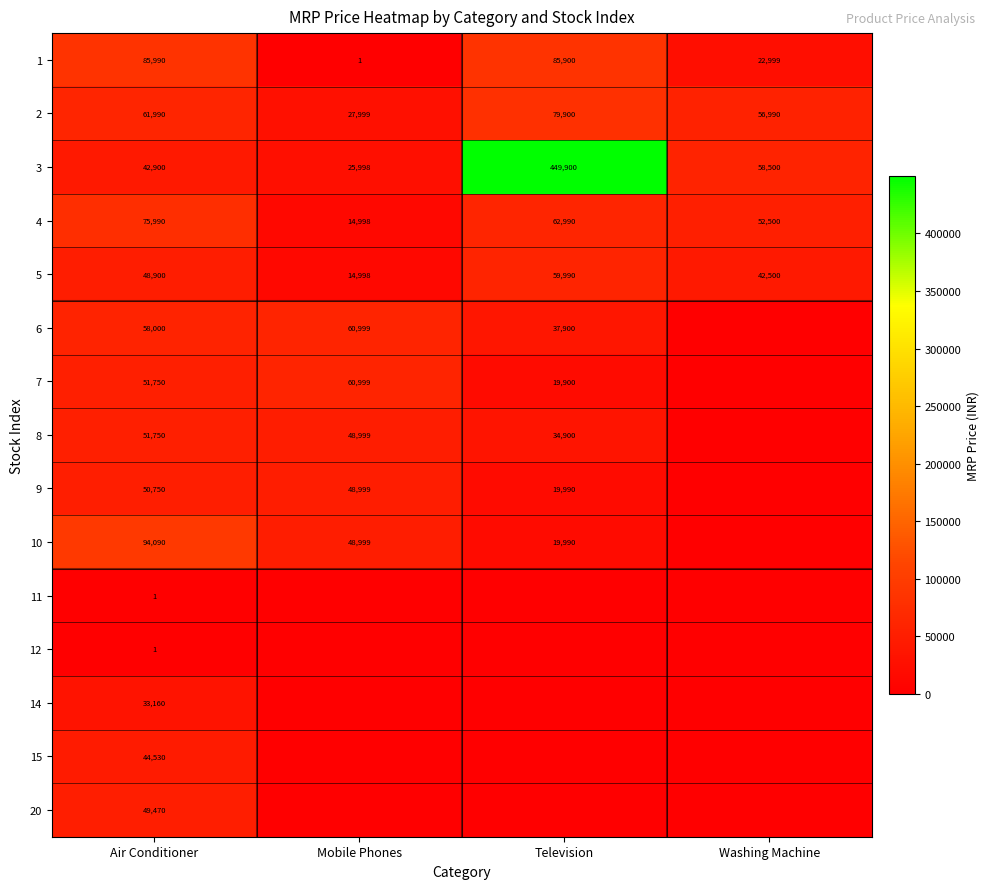

Rank the categories by 5 value from highest to lowest.

Television, Air Conditioner, Washing Machine, Mobile Phones